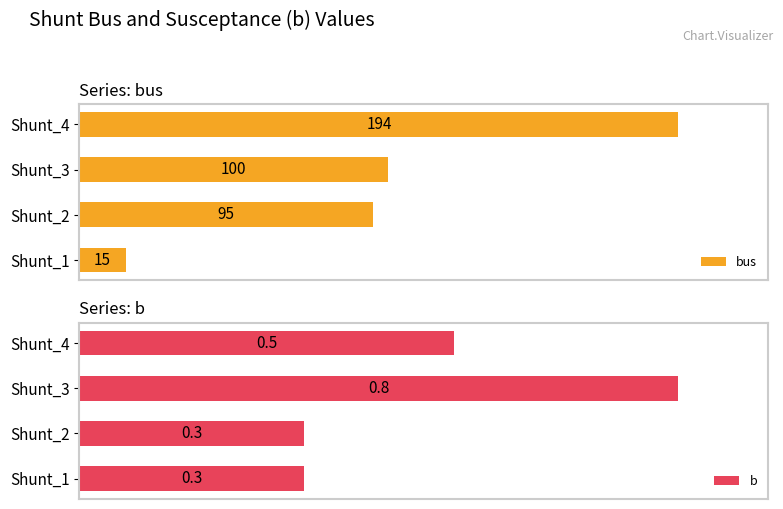

At how many categories does at least one series exceed 135?

1